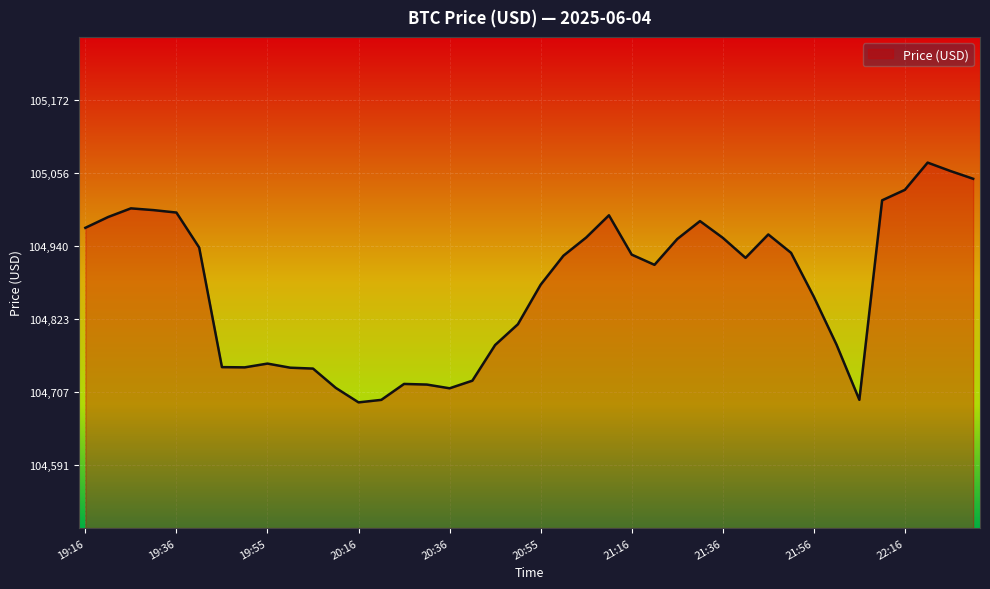

What is the difference between the maximum and minimum values?

381.5